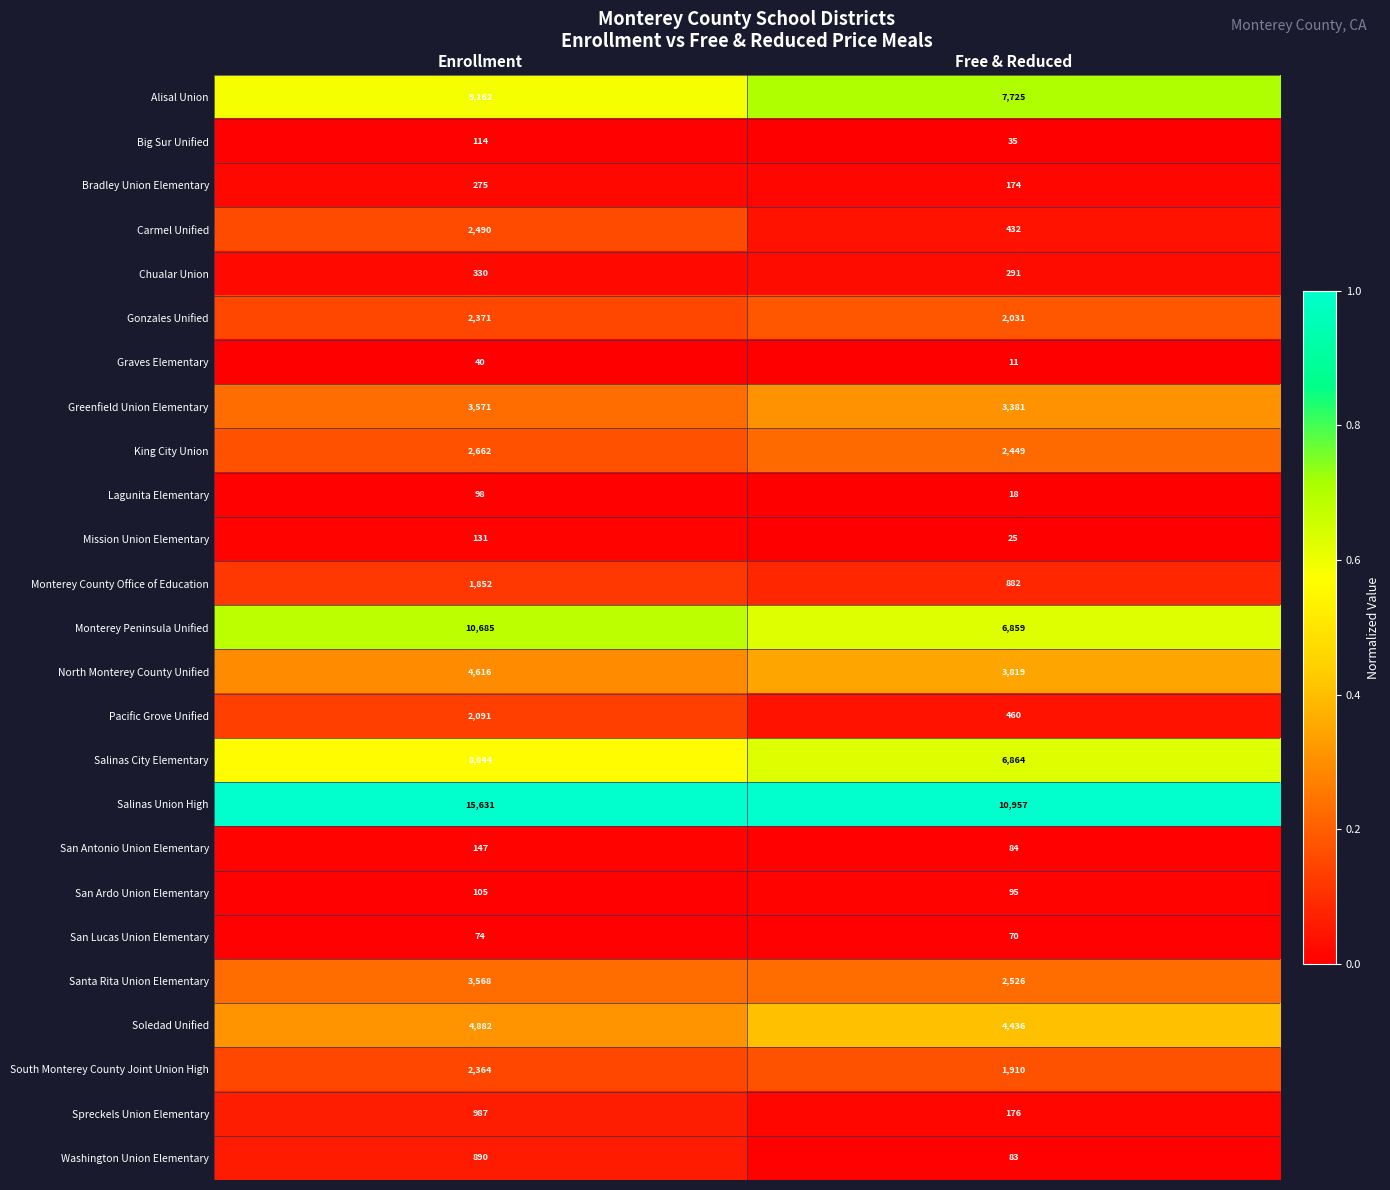

Is it true that Monterey County Office of Education equals 1852 at Enrollment?

True